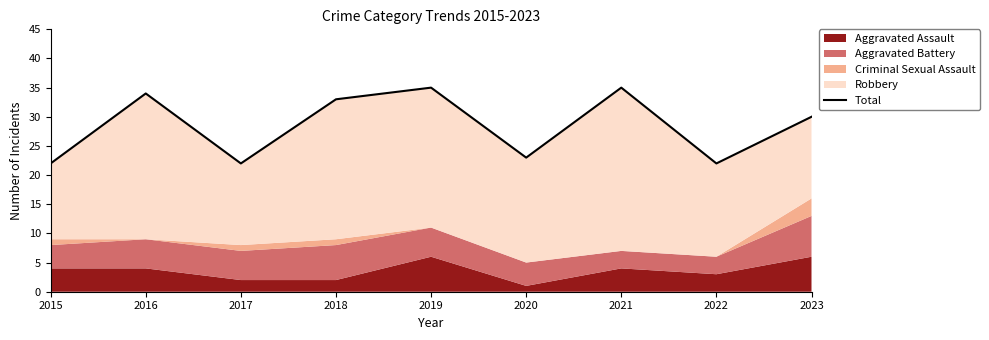

What is the average value?

28